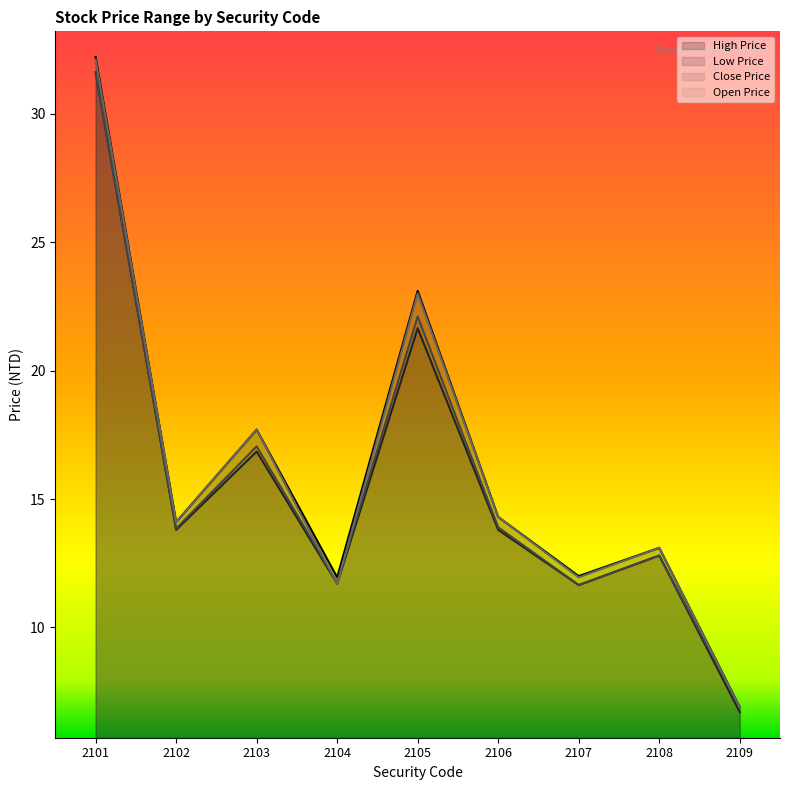

How many categories are shown in the chart?

9